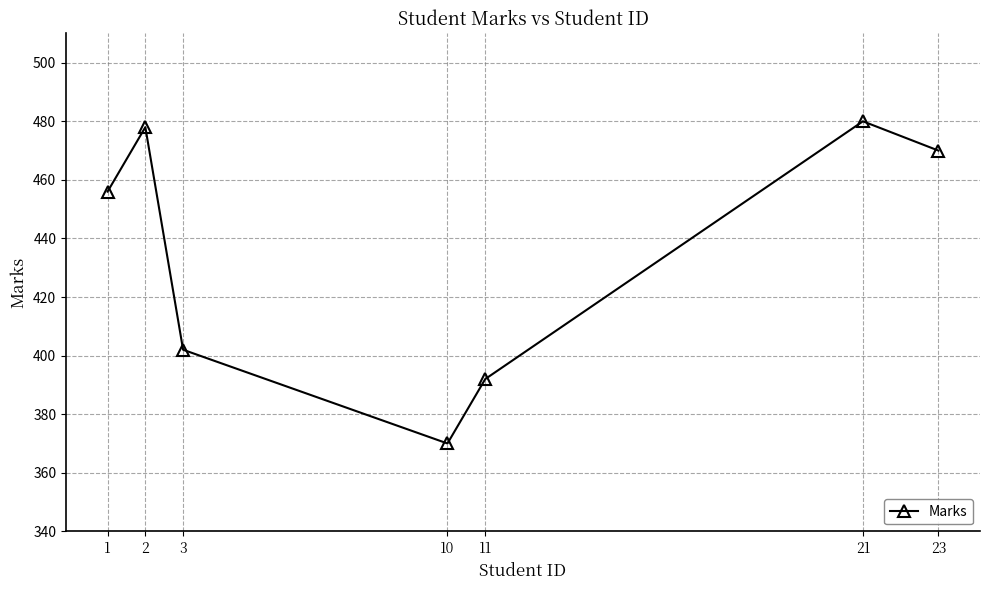

Approximately how many times larger is the value at 23 compared to 21?

1.0